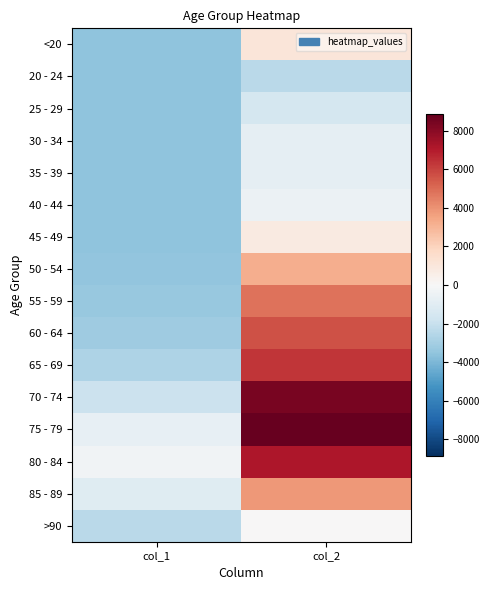

What is the spread (max minus min) of values at col_2?

11243.0